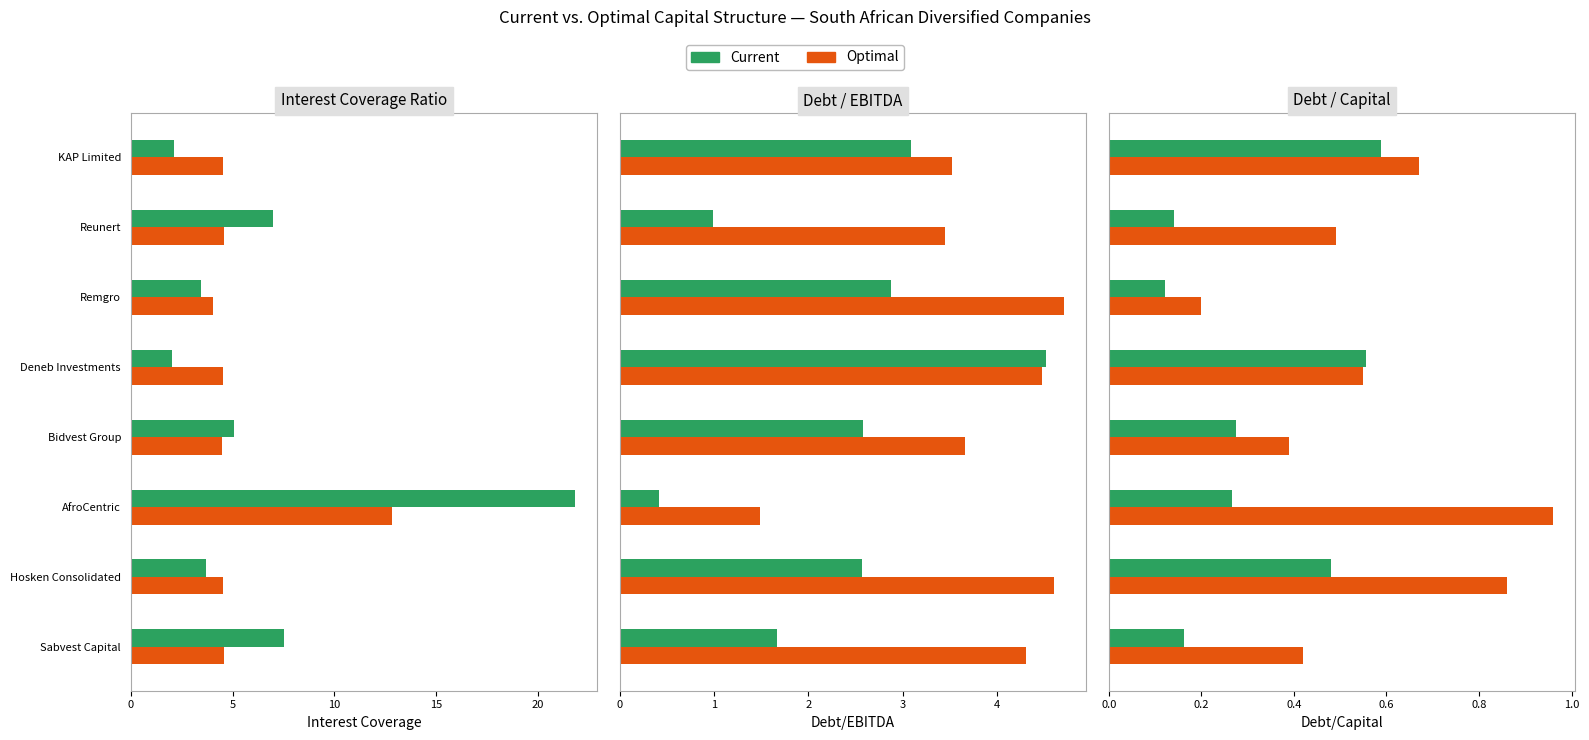

At how many categories does at least one series exceed 0?

8